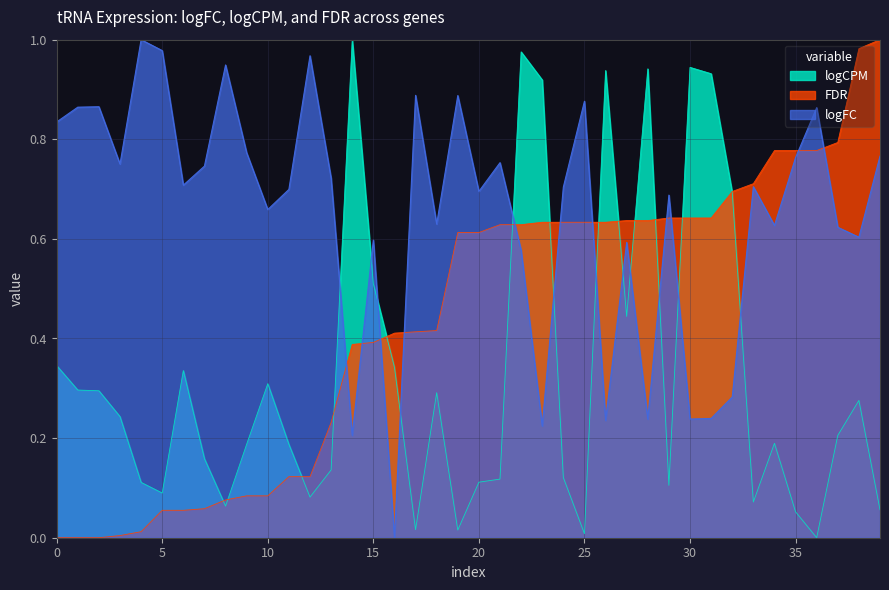

Which series has the largest total across all categories?

logFC